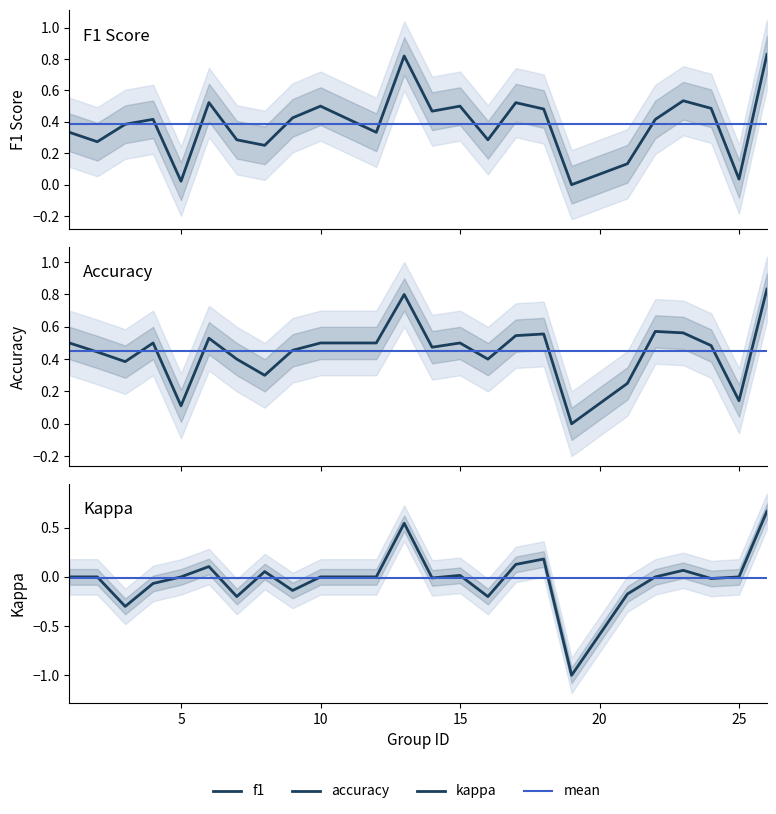

What is the sum of all accuracy values?

10.7